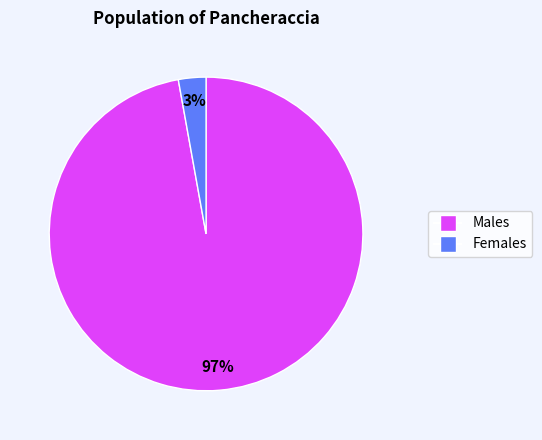

To the nearest percent, what is the average slice percentage?

50%